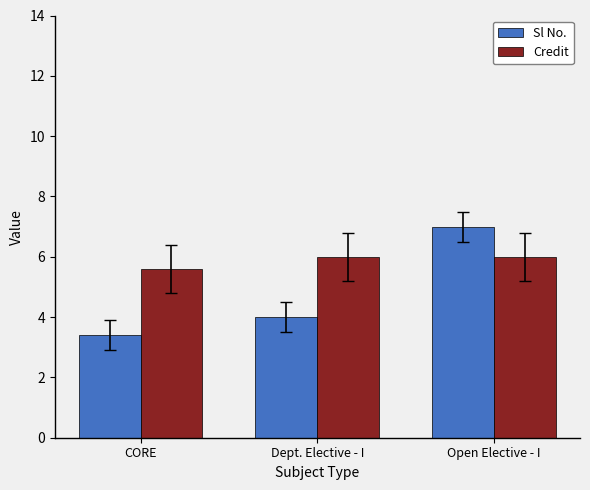

What is the difference between the maximum and minimum values in the Credit series?

0.4